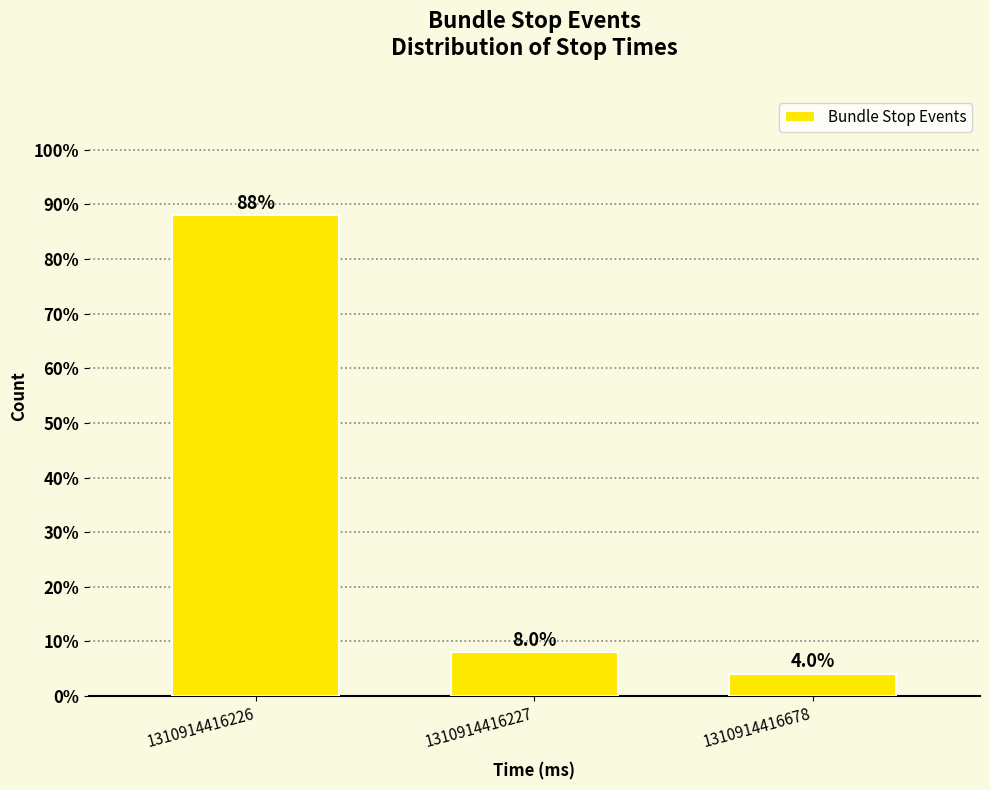

Reading left to right, what are all the values shown in this chart?

88	8	4